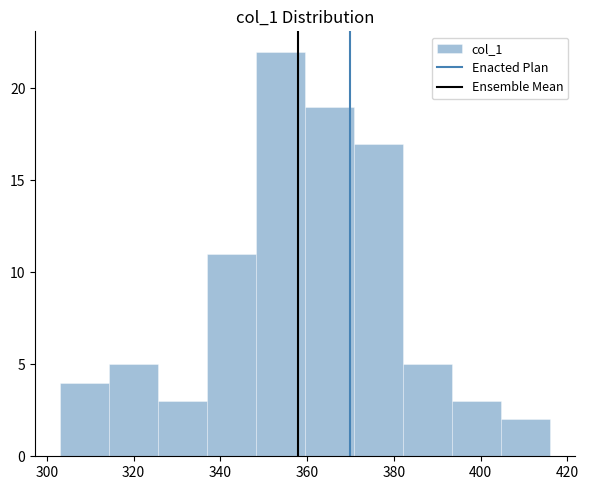

Which range on the x-axis has the tallest bar?

348 to 360